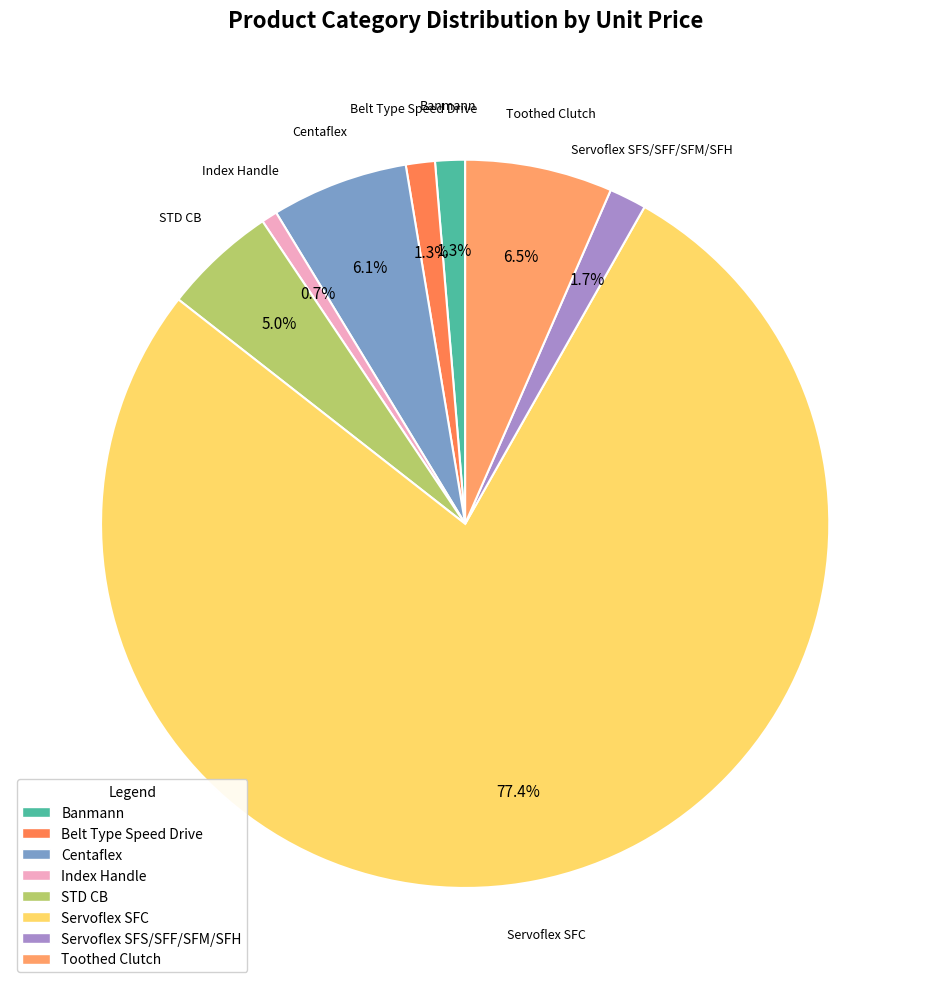

How much of the chart is everything except Belt Type Speed Drive?

98.7%